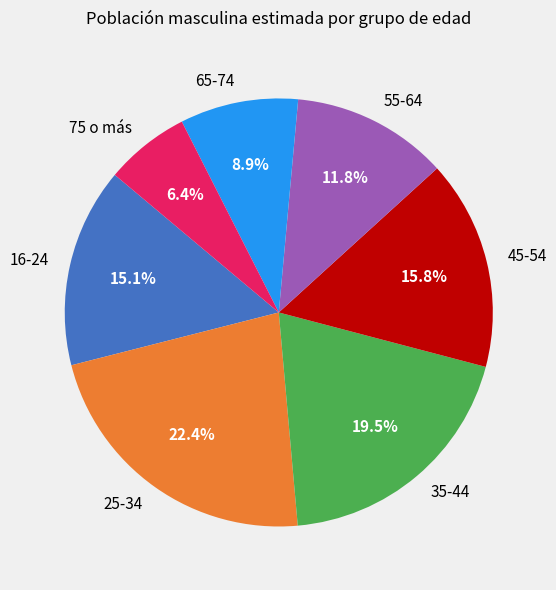

What percentage do 35-44 and 16-24 together represent?

34.6%